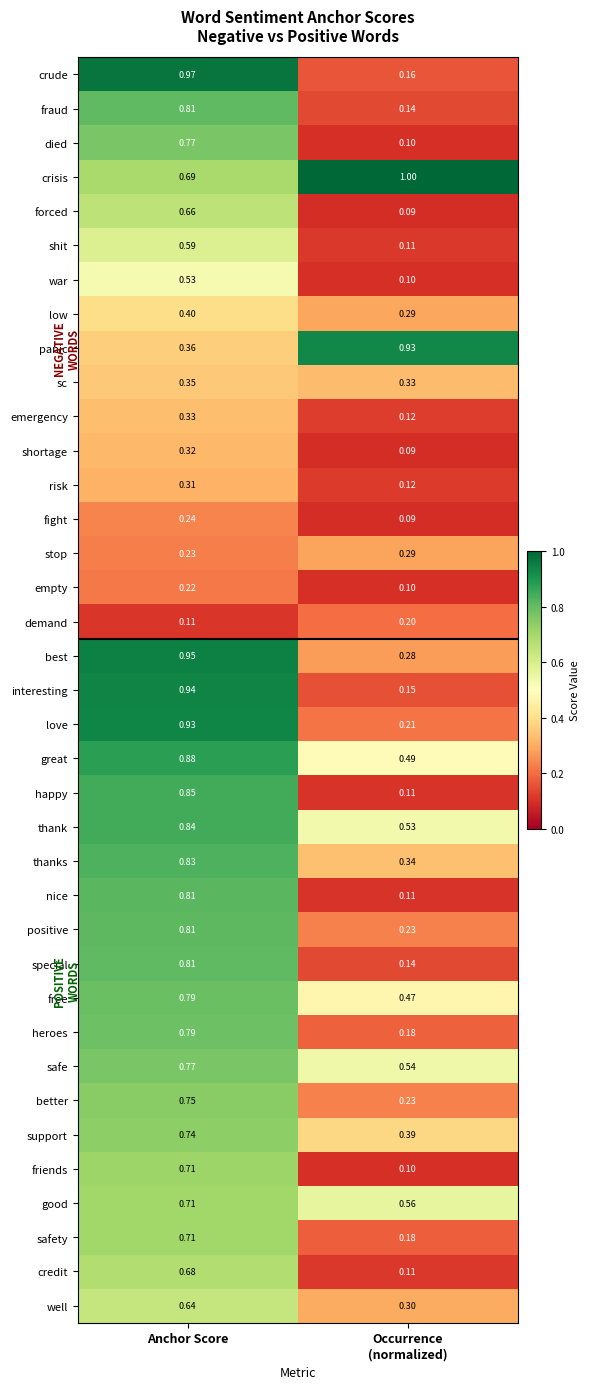

Which series has the widest spread of values?

crude